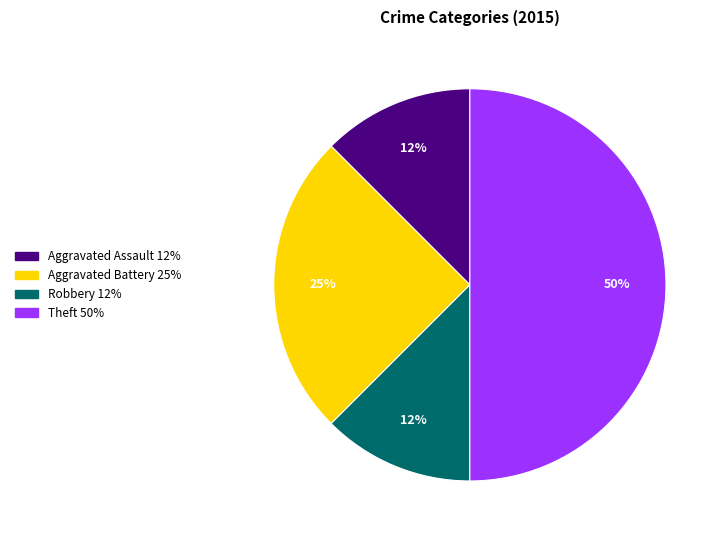

To the nearest percent, what is the average slice percentage?

25%